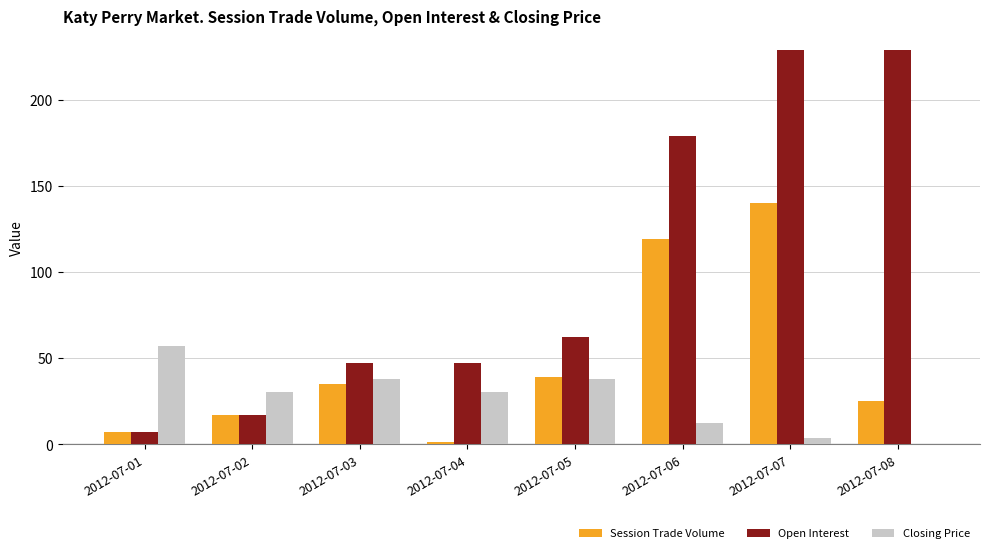

Which series has the largest total across all categories?

Open Interest